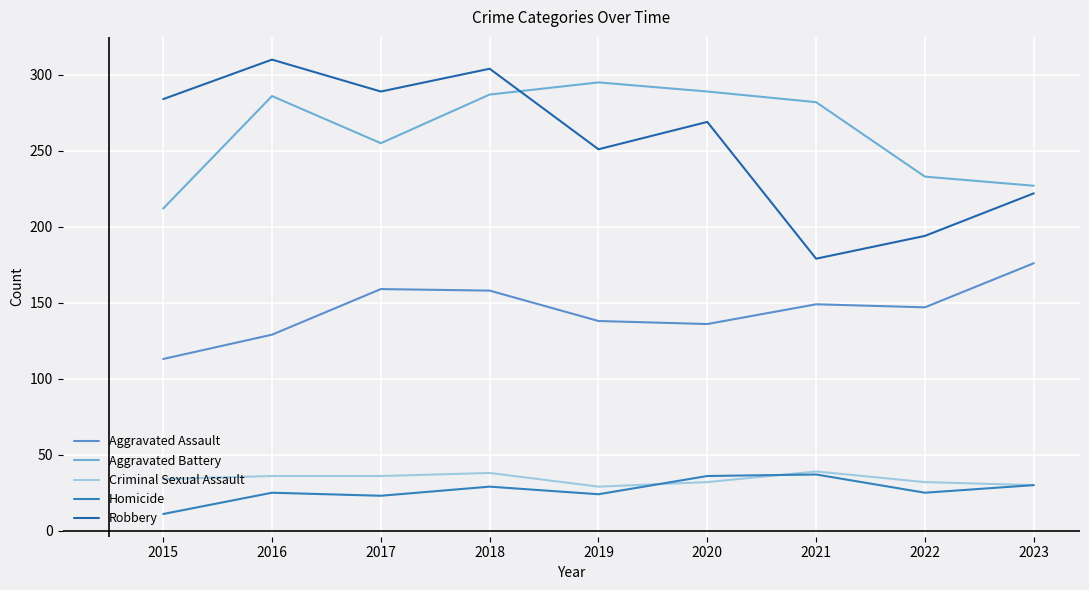

Reading left to right, list all the values displayed in this chart.

Aggravated Assault: 2015=113	2016=129	2017=159	2018=158	2019=138	2020=136	2021=149	2022=147	2023=176
Aggravated Battery: 2015=212	2016=286	2017=255	2018=287	2019=295	2020=289	2021=282	2022=233	2023=227
Criminal Sexual Assault: 2015=34	2016=36	2017=36	2018=38	2019=29	2020=32	2021=39	2022=32	2023=30
Homicide: 2015=11	2016=25	2017=23	2018=29	2019=24	2020=36	2021=37	2022=25	2023=30
Robbery: 2015=284	2016=310	2017=289	2018=304	2019=251	2020=269	2021=179	2022=194	2023=222